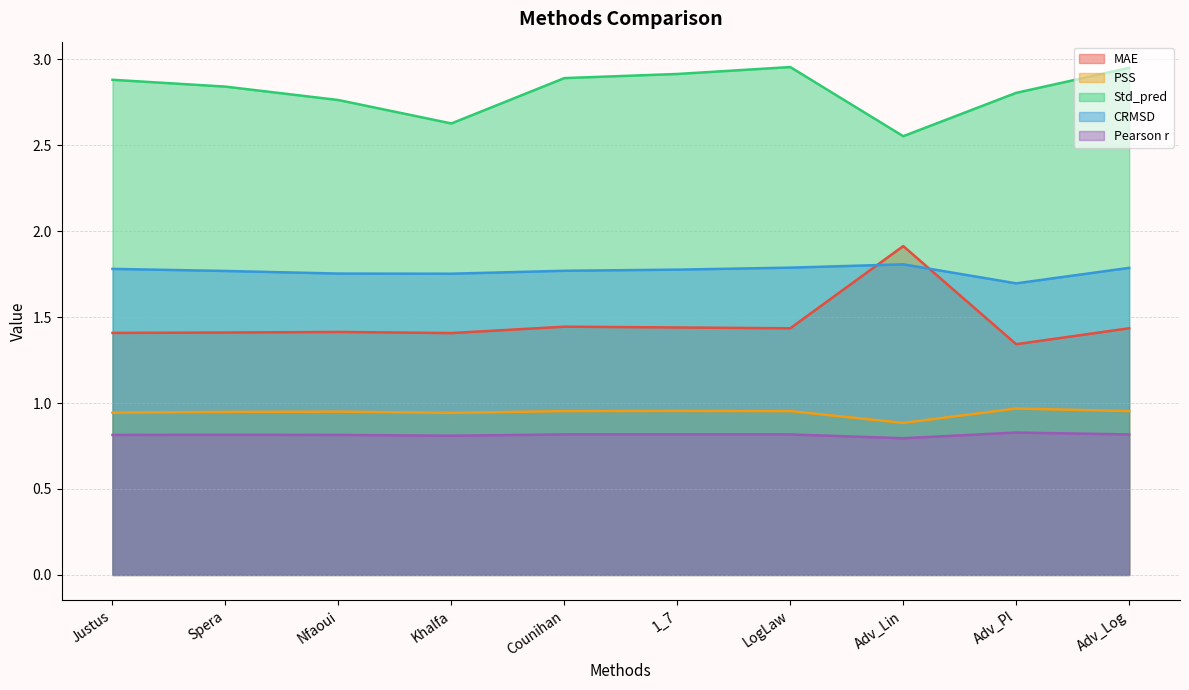

Is it true that Std_pred equals 3.8 at Nfaoui?

False